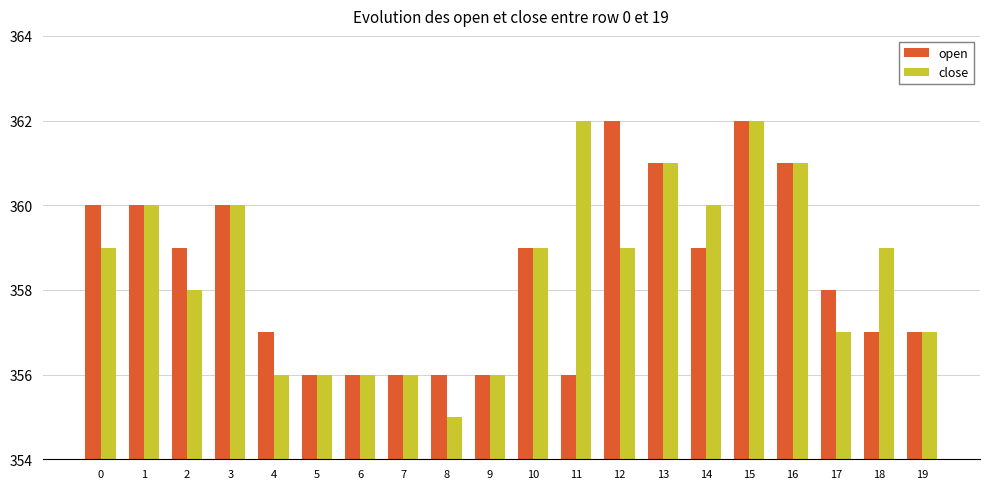

Reading left to right, what are all the values shown in this chart?

open: 0=360	1=360	2=359	3=360	4=357	5=356	6=356	7=356	8=356	9=356	10=359	11=356	12=362	13=361	14=359	15=362	16=361	17=358	18=357	19=357
close: 0=359	1=360	2=358	3=360	4=356	5=356	6=356	7=356	8=355	9=356	10=359	11=362	12=359	13=361	14=360	15=362	16=361	17=357	18=359	19=357